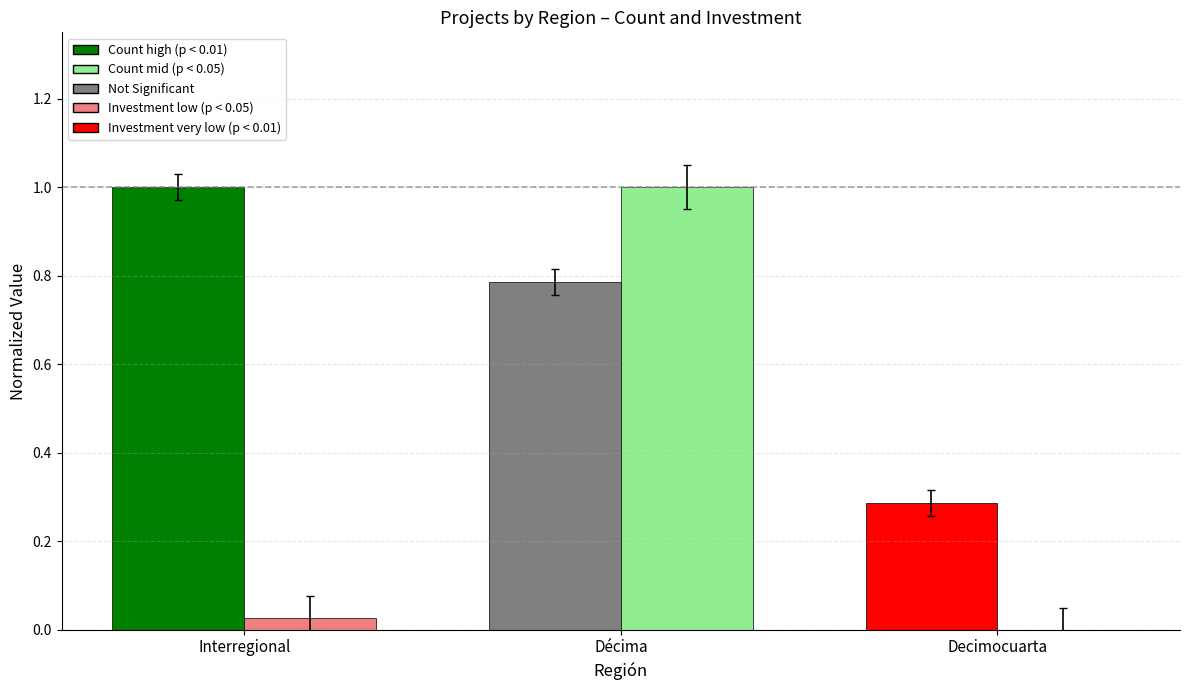

What is the greatest value displayed?

1.0